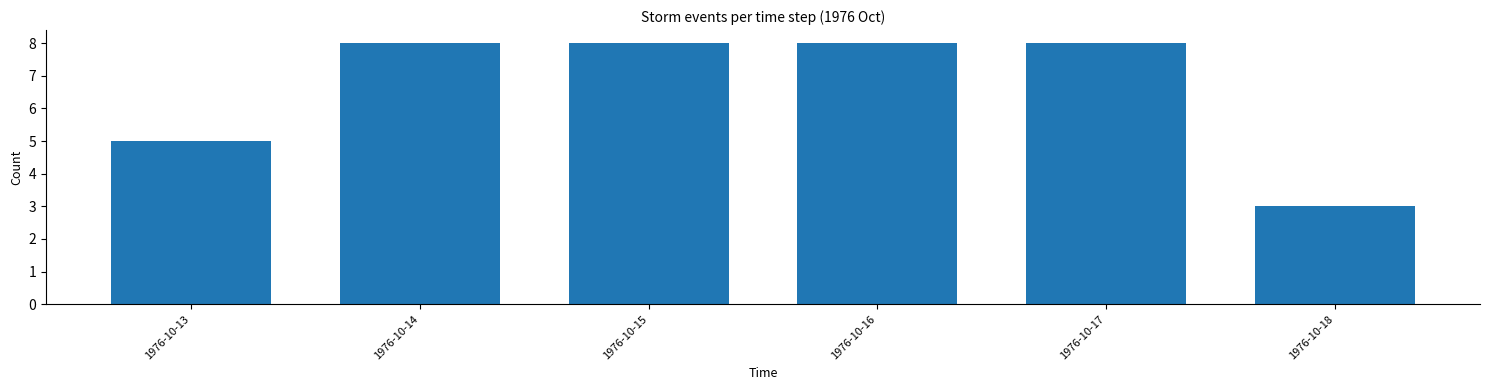

Reading right to left, transcribe all the data shown in this chart.

1976-10-18=3	1976-10-17=8	1976-10-16=8	1976-10-15=8	1976-10-14=8	1976-10-13=5